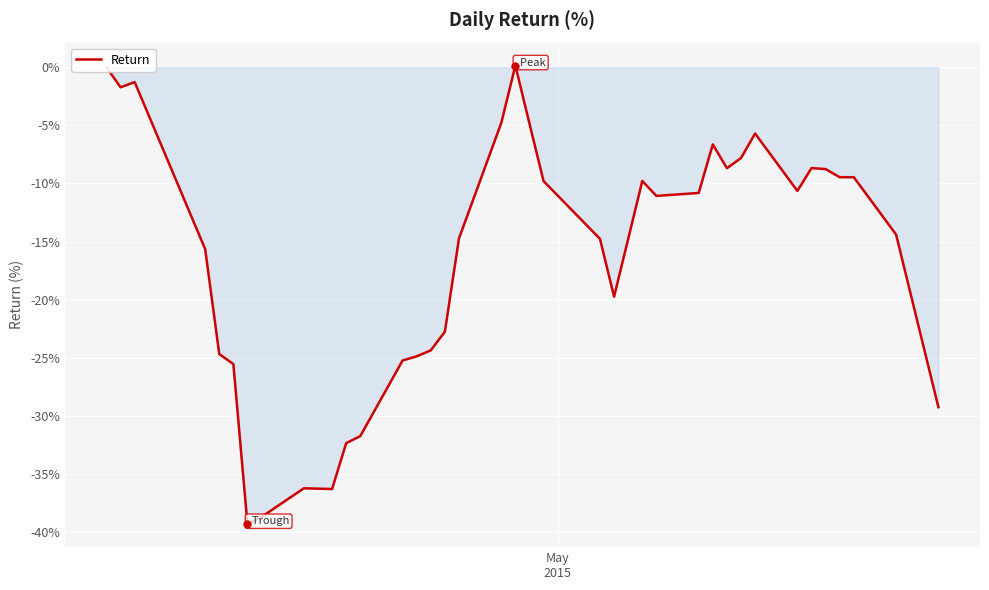

What is the smallest value displayed?

-39.3